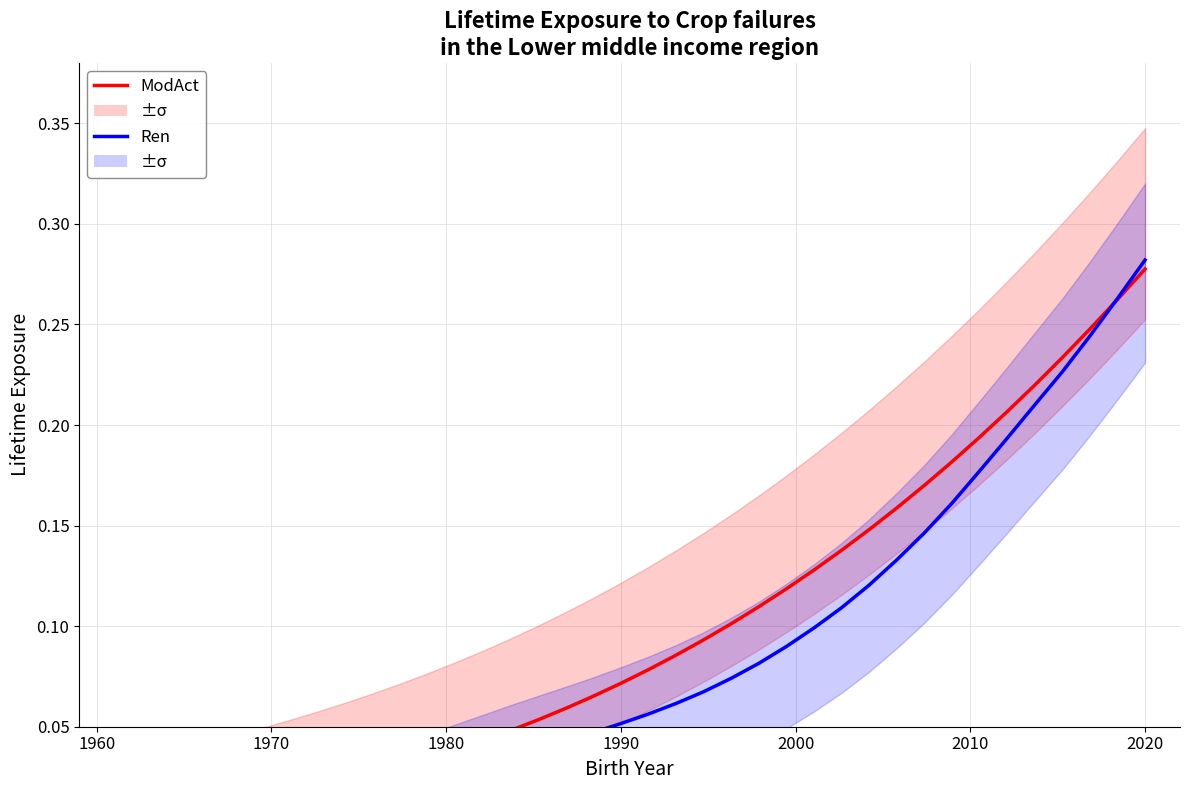

What are all the series names shown in the legend?

ModAct, Ren